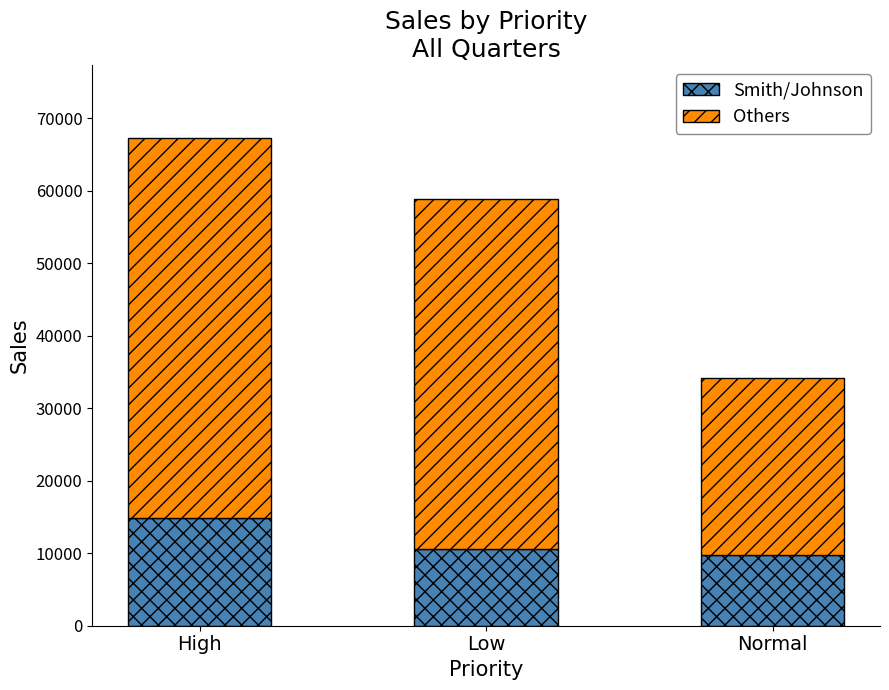

What is the total value across all series at Normal?

34214